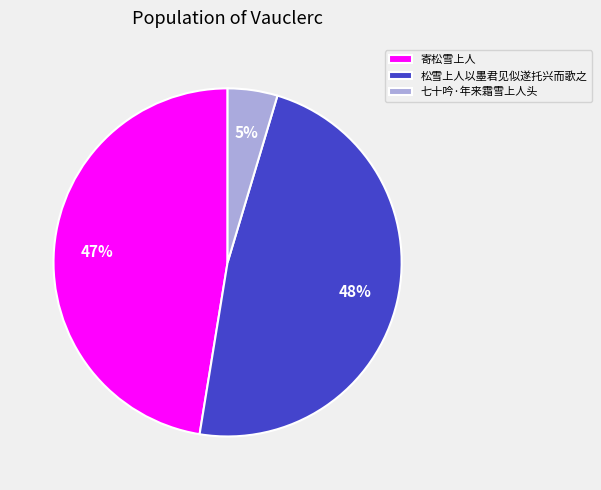

Is the sum of 松雪上人以墨君见似遂托兴而歌之 and 七十吟·年来霜雪上人头 greater than half?

Yes